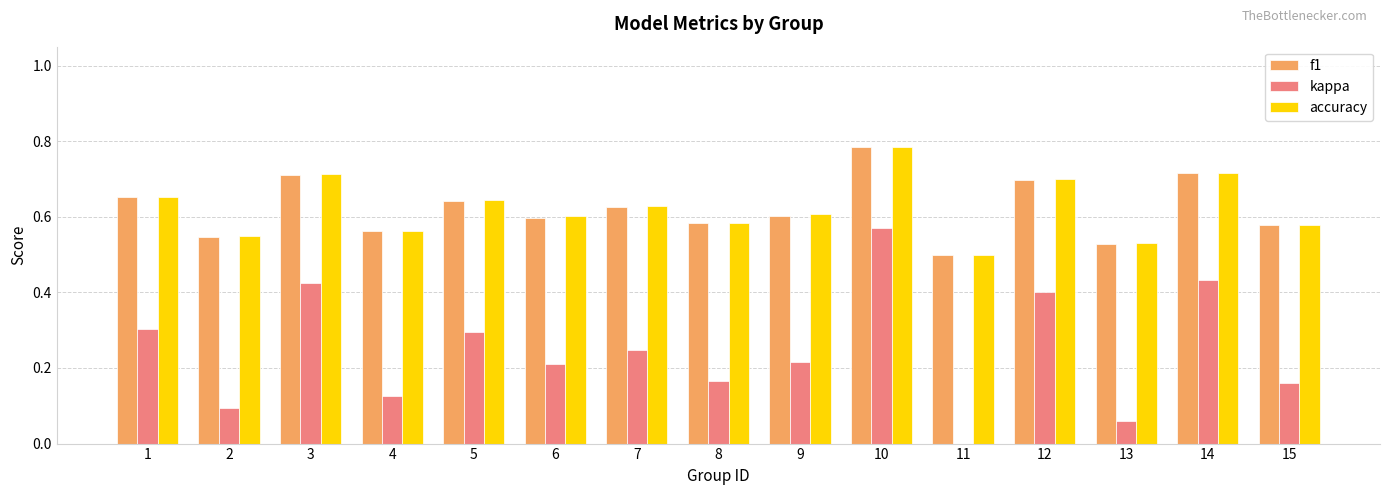

What is the sum of all accuracy values?

9.4